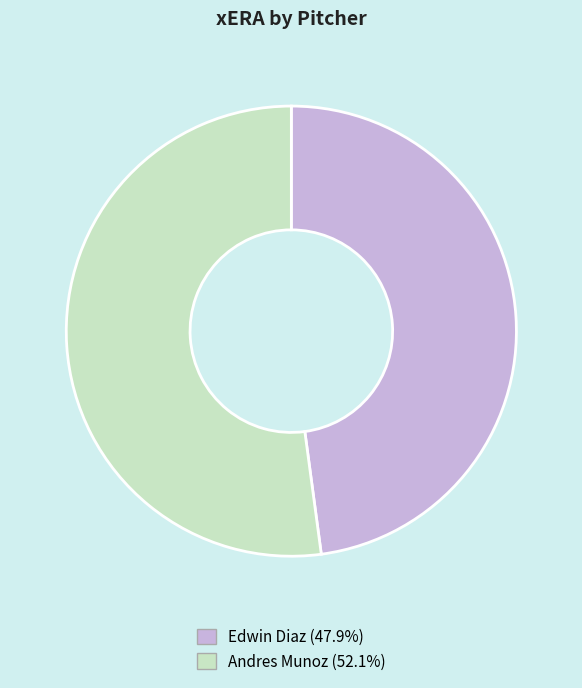

What is the largest slice in the pie chart?

Andres Munoz